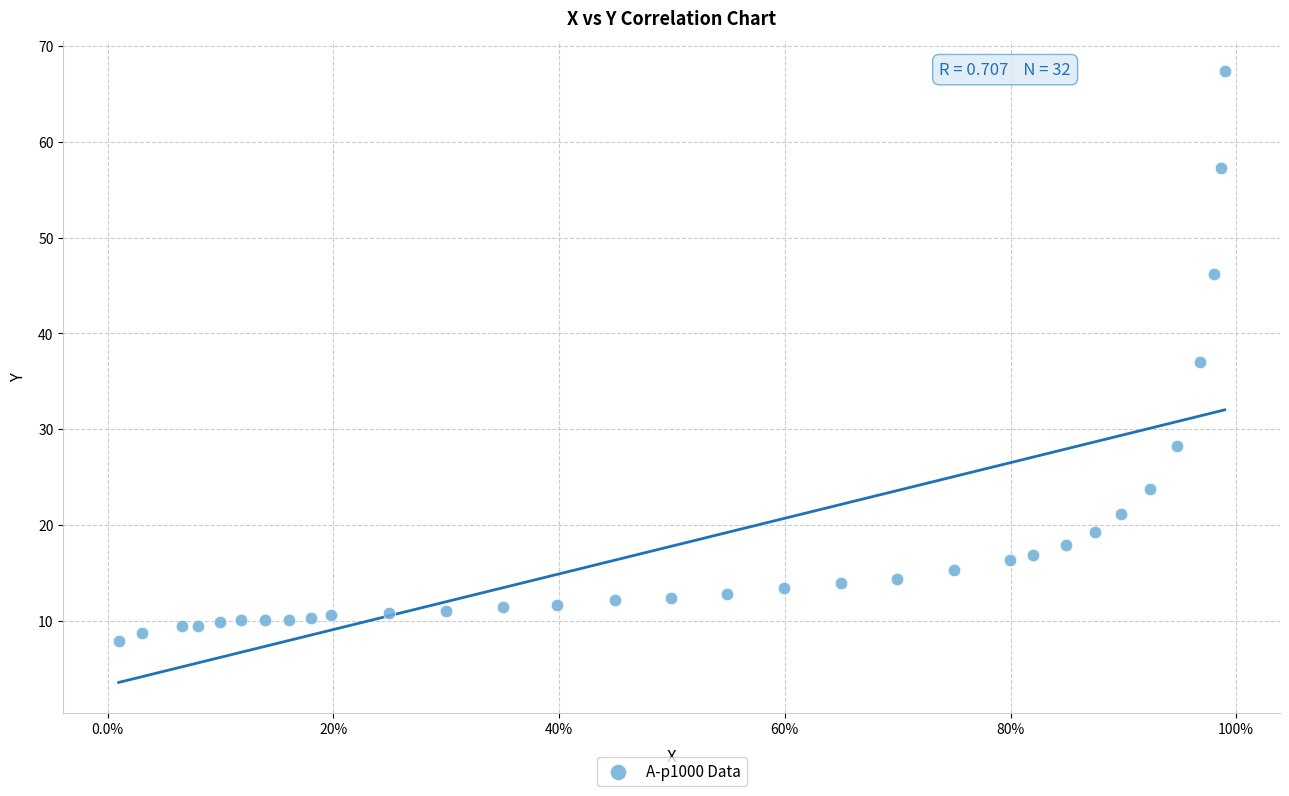

What is the range of X values (max minus min)?

1.0